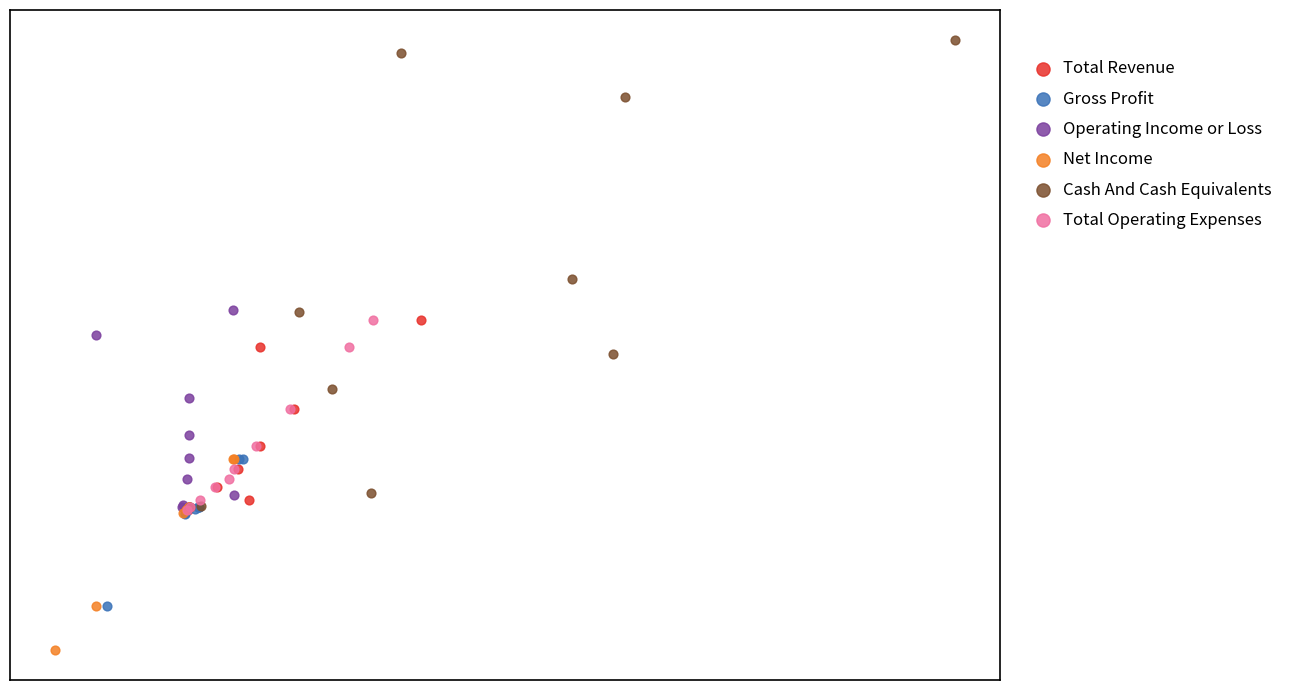

Which series contains the highest Y value?

Cash And Cash Equivalents